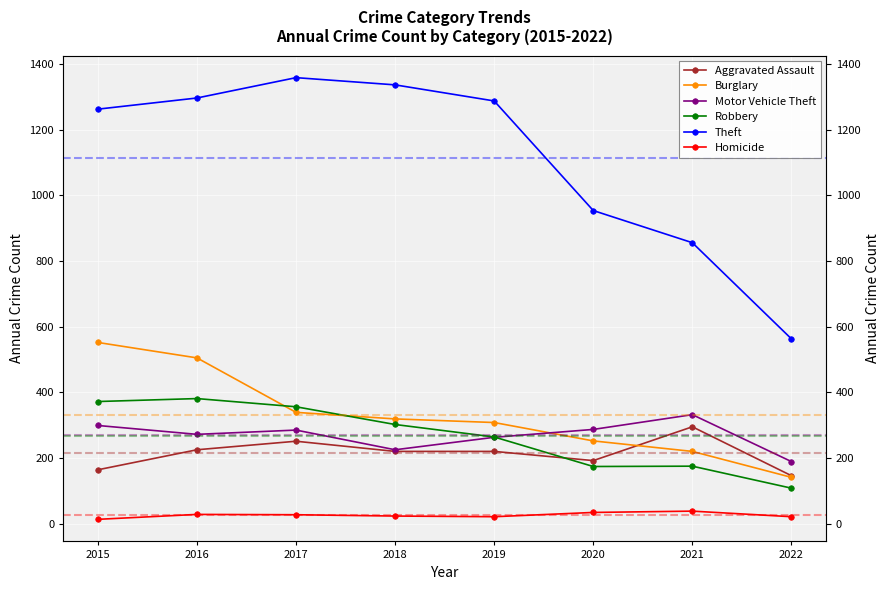

True or false: Motor Vehicle Theft and Robbery intersect in this chart.

True